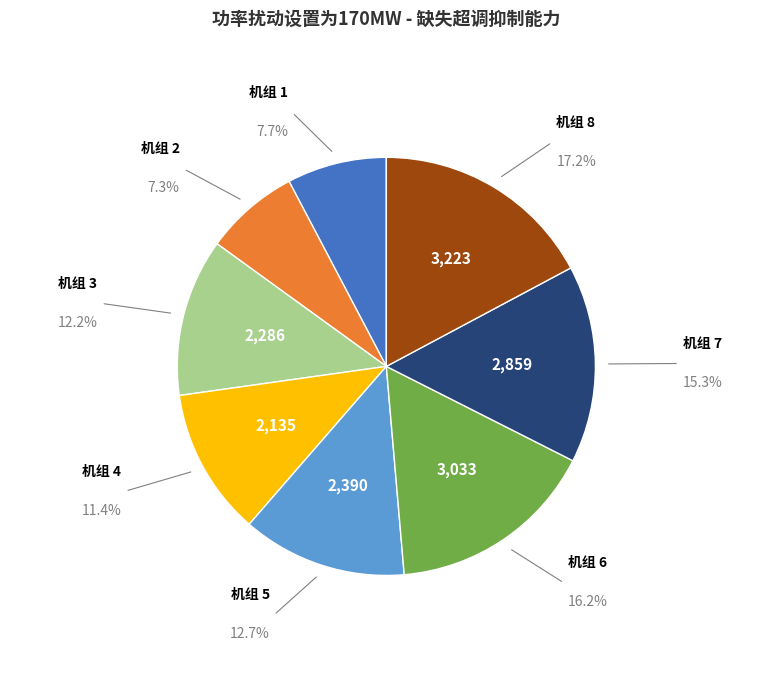

Does any single category account for the majority?

No